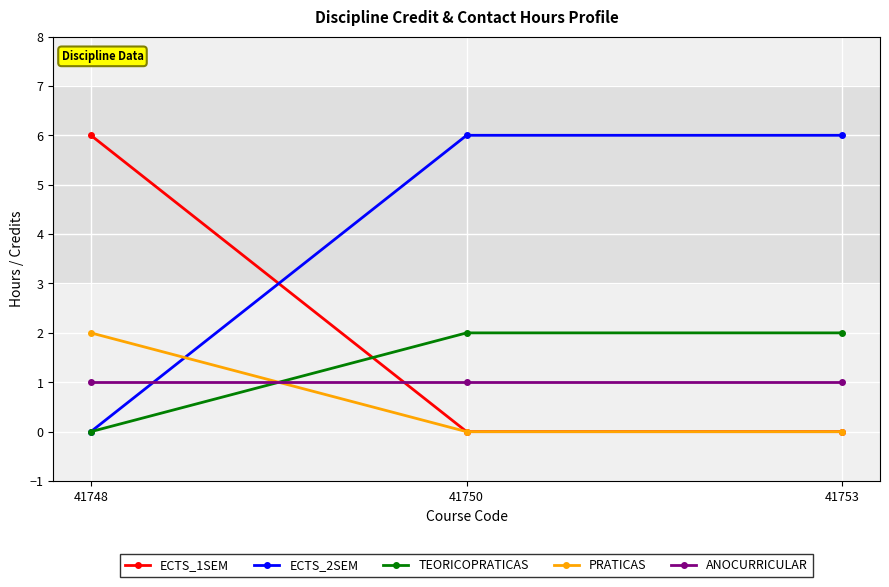

Reading right to left, transcribe all the data shown in this chart.

ECTS_1SEM: 0	0	6
ECTS_2SEM: 6	6	0
TEORICOPRATICAS: 2	2	0
PRATICAS: 0	0	2
ANOCURRICULAR: 1	1	1